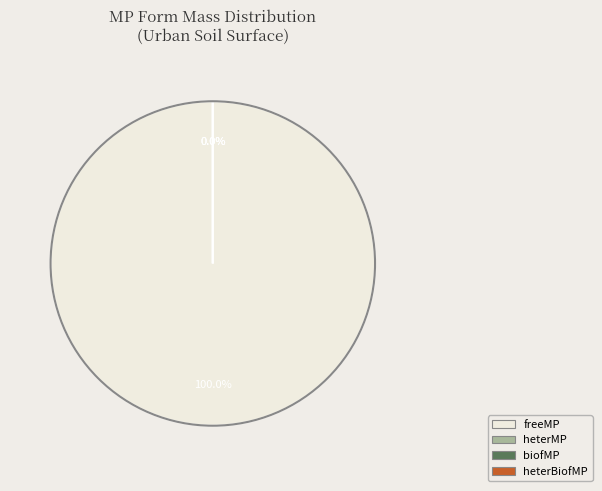

What percentage is NOT represented by heterBiofMP?

100.0%